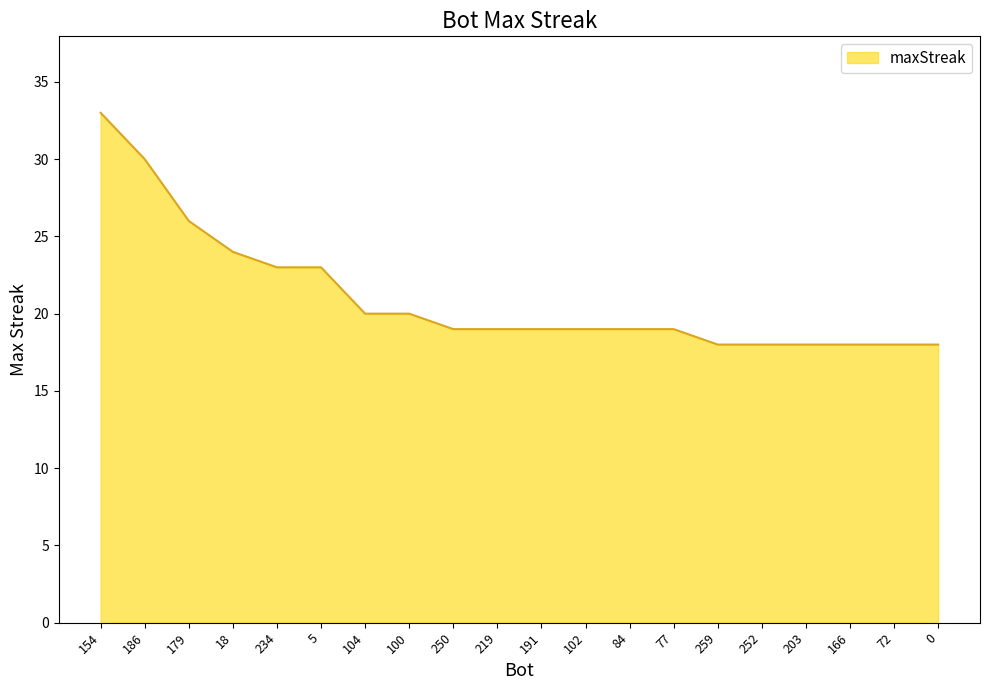

Reading left to right, list all the values displayed in this chart.

154=33	186=30	179=26	18=24	234=23	5=23	104=20	100=20	250=19	219=19	191=19	102=19	84=19	77=19	259=18	252=18	203=18	166=18	72=18	0=18